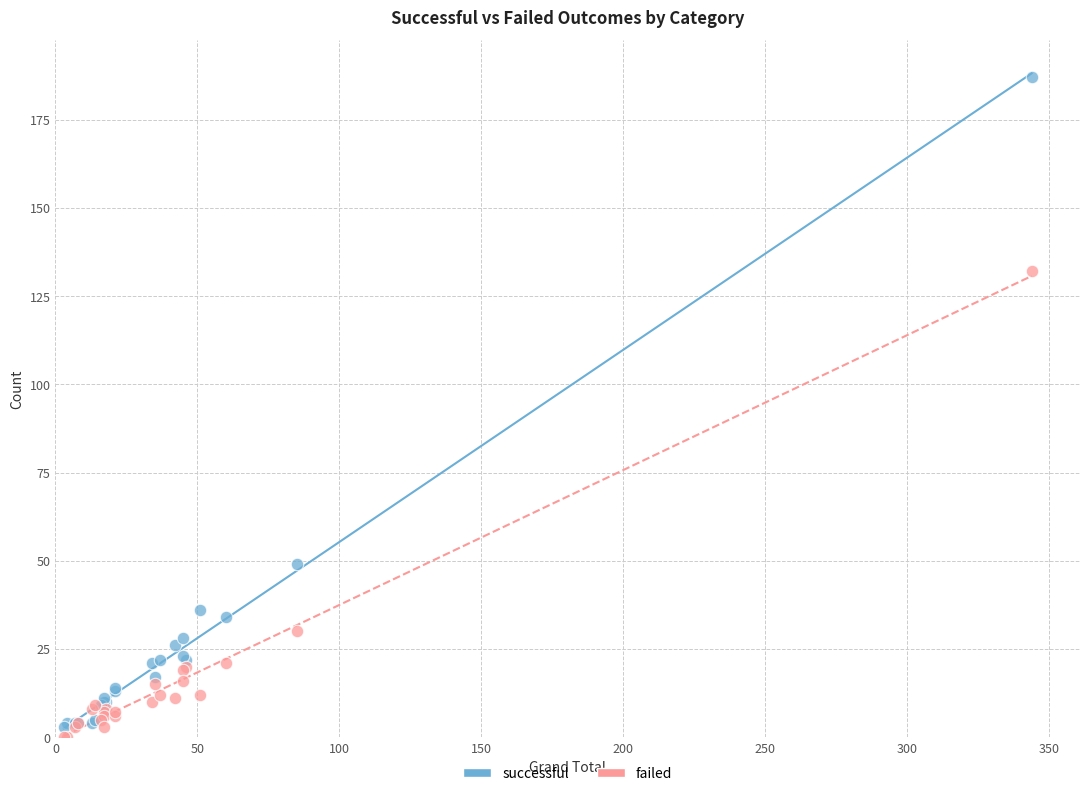

In the successful series, what Y value is closest to 95?

49